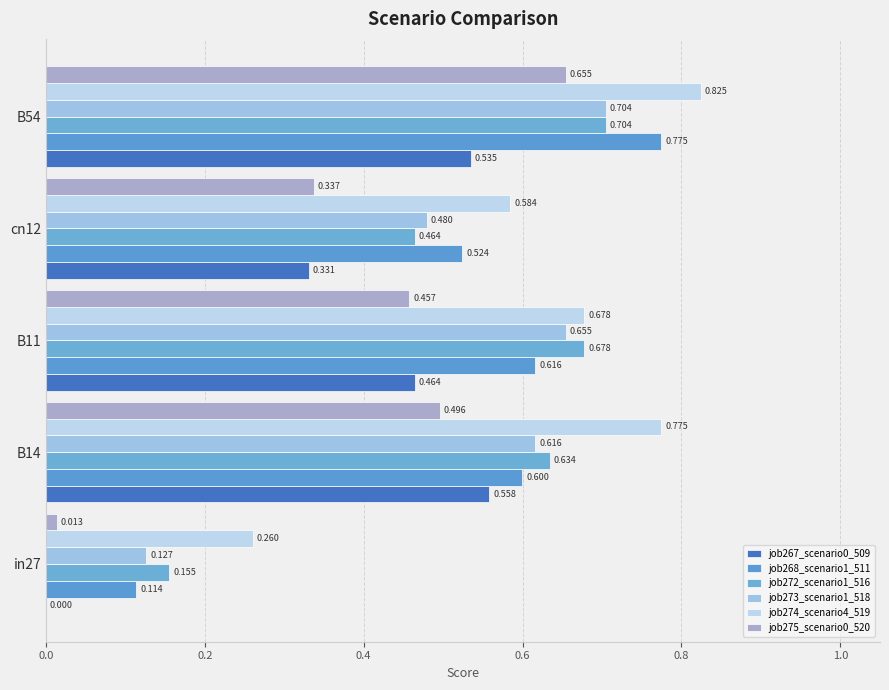

Count the job274_scenario4_519 values in the range 0 to 1.

5